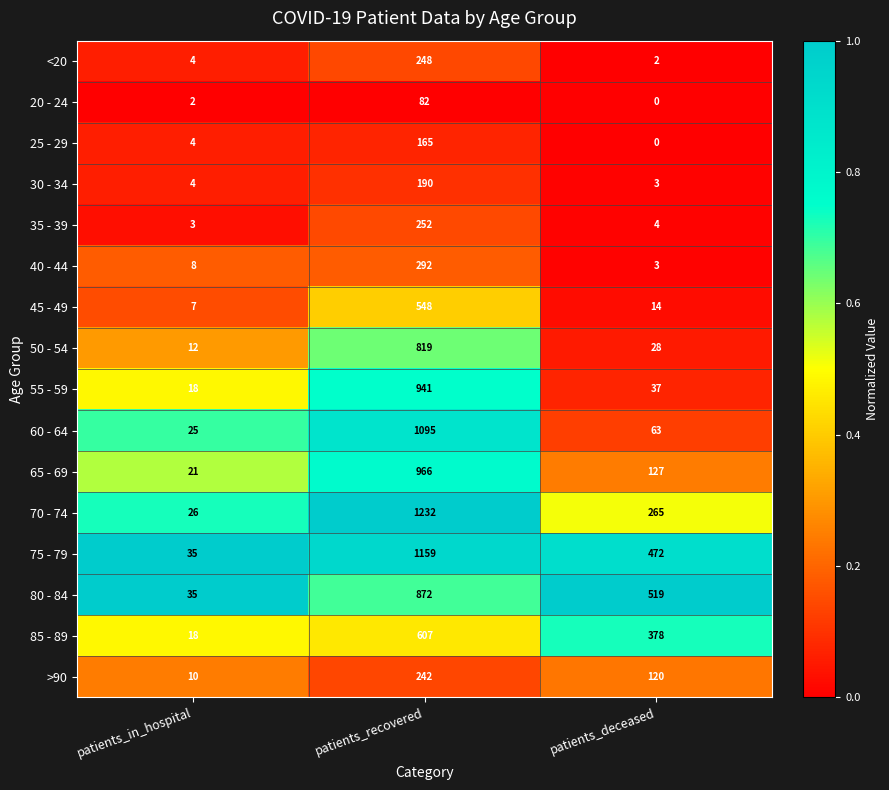

What is the sum of all 55 - 59 values?

996